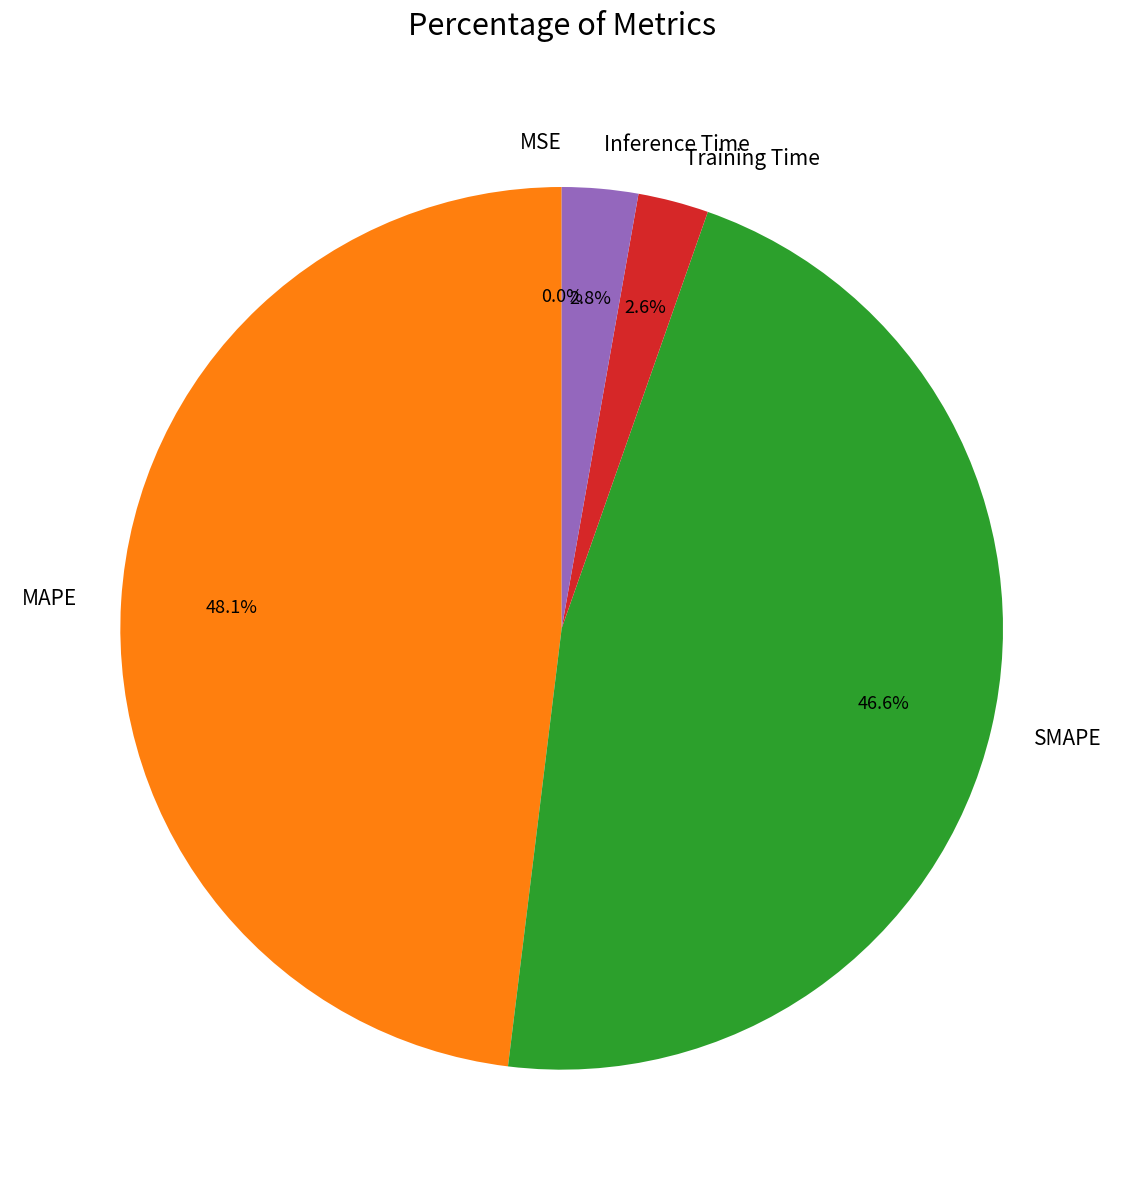

To the nearest percent, what is the combined percentage of Inference Time and SMAPE?

49%